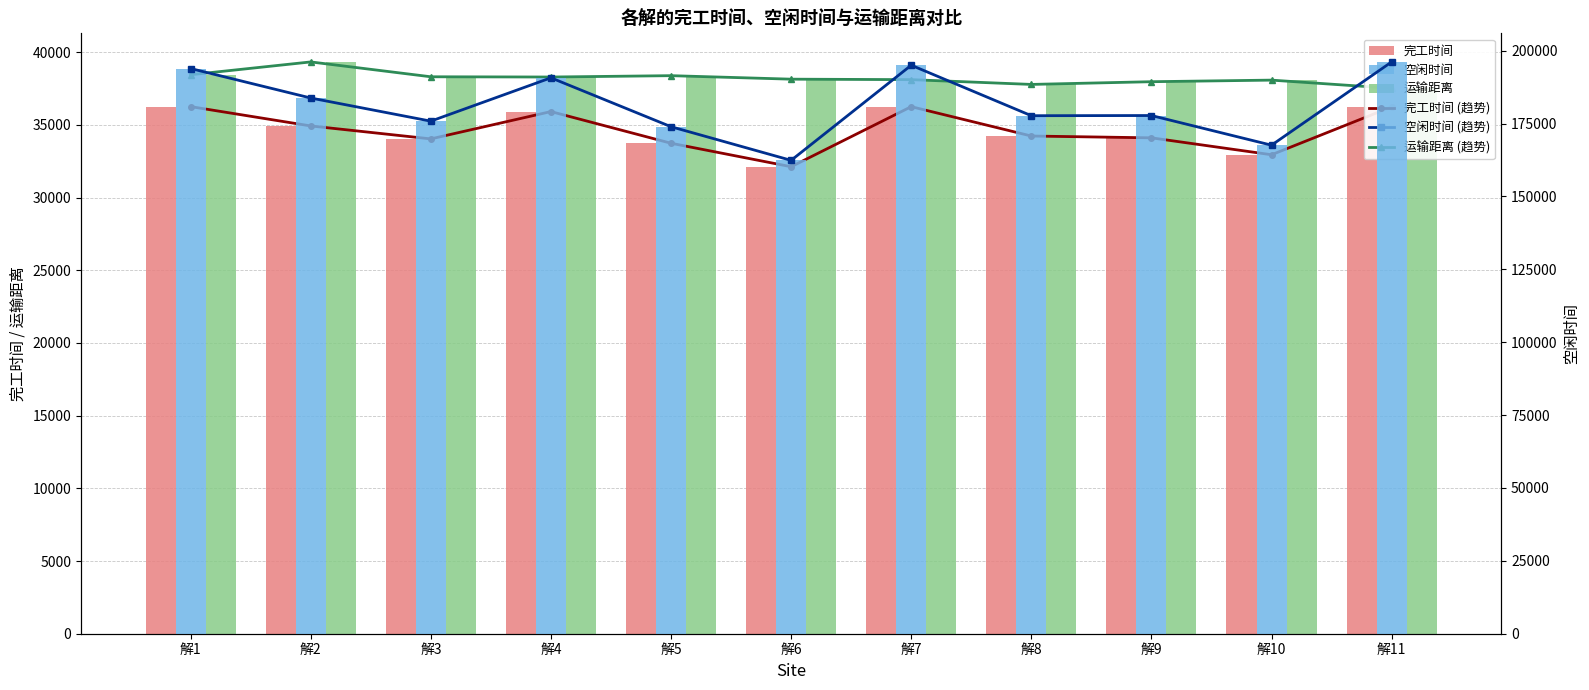

What is the spread (max minus min) of values at 解3?

141793.5